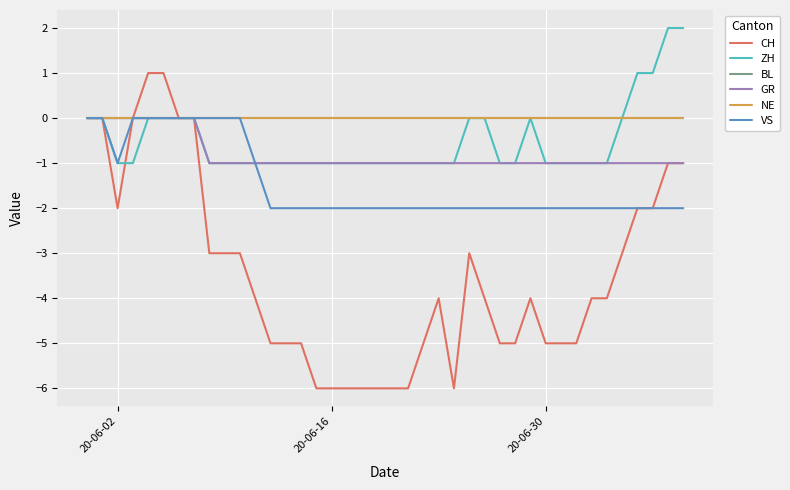

Does the chart display data point markers on the line(s)?

No